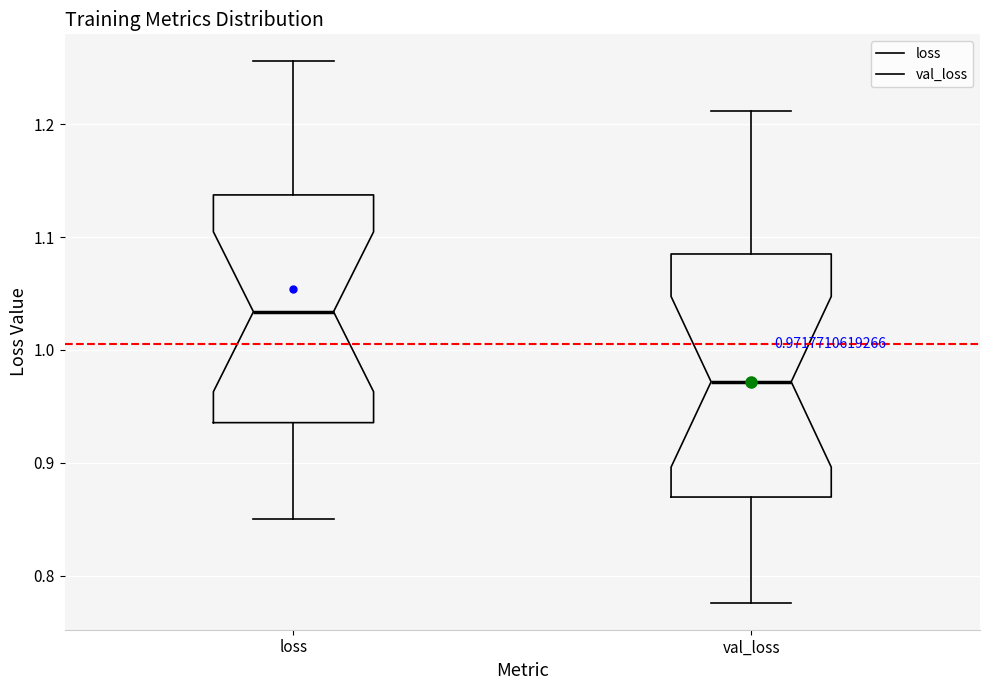

Which box has the highest median line?

loss